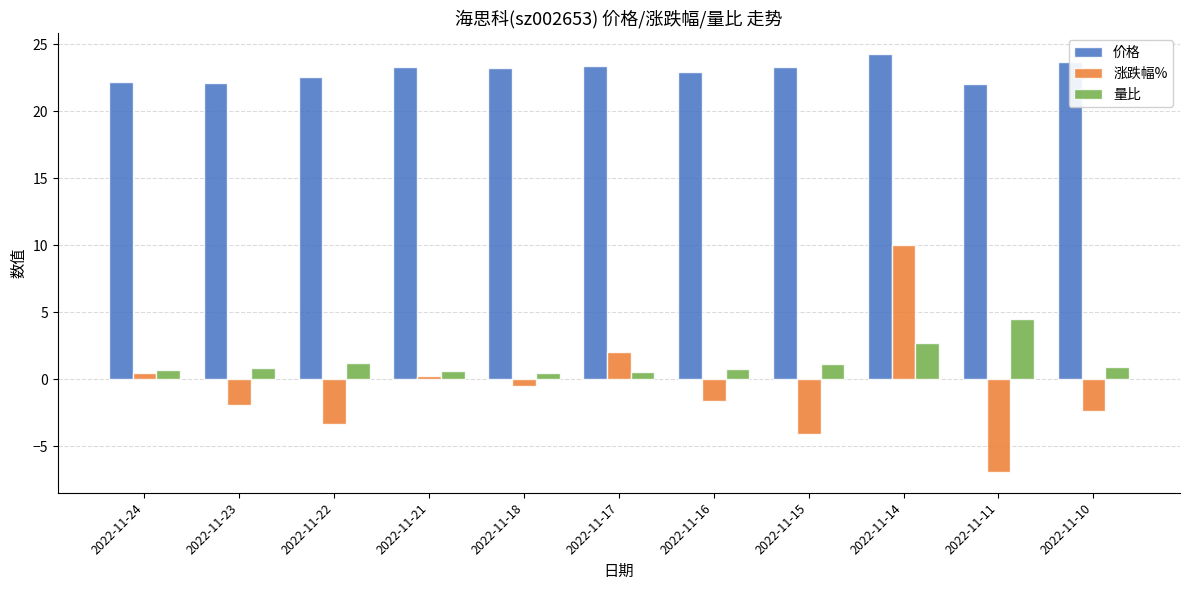

Which series changed the most between 2022-11-18 and 2022-11-15?

涨跌幅%